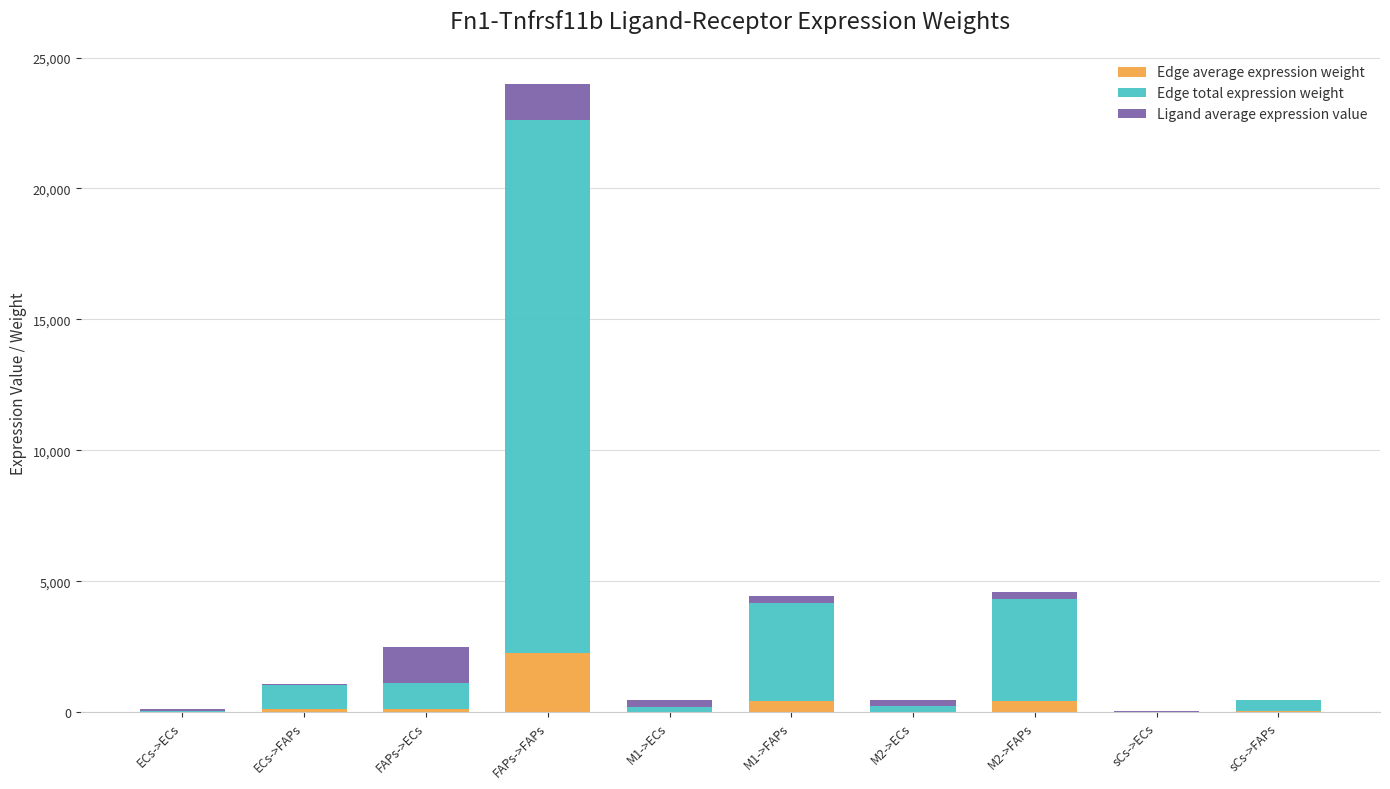

Which category has the highest value in the Edge average expression weight series?

FAPs->FAPs